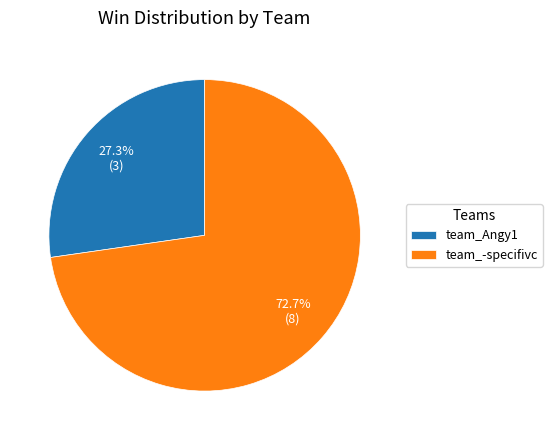

Is it true that team_Angy1 is 19% of the pie?

False